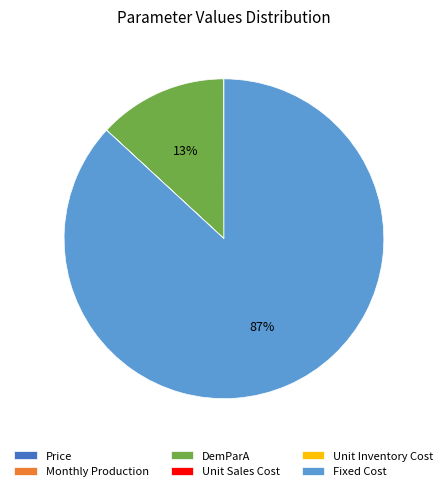

To the nearest percent, what is the difference between the largest and smallest slice percentages?

87%